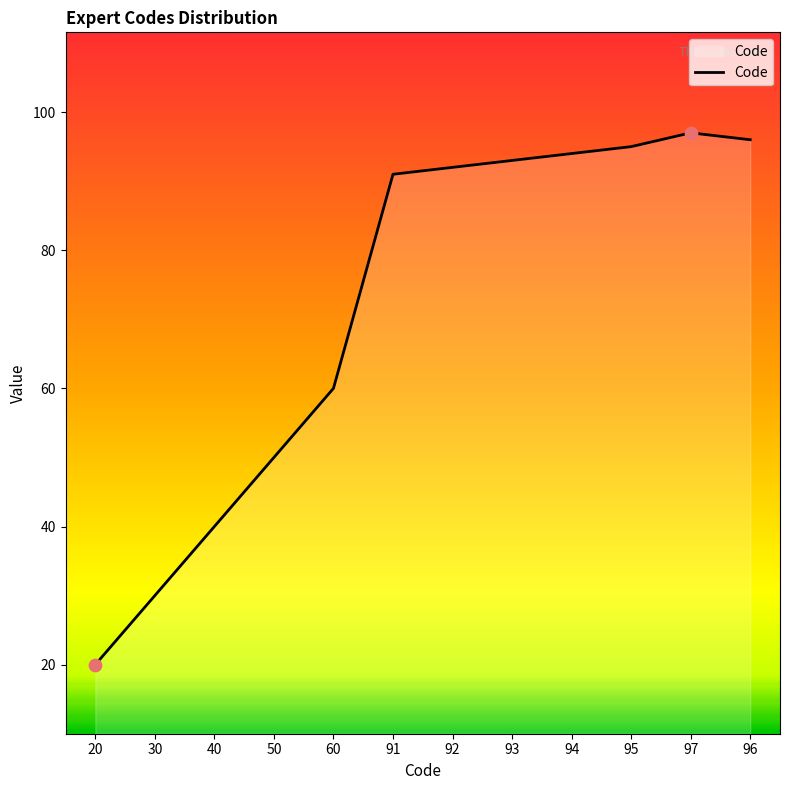

What is the ratio of the value at 96 to the value at 94?

1.0